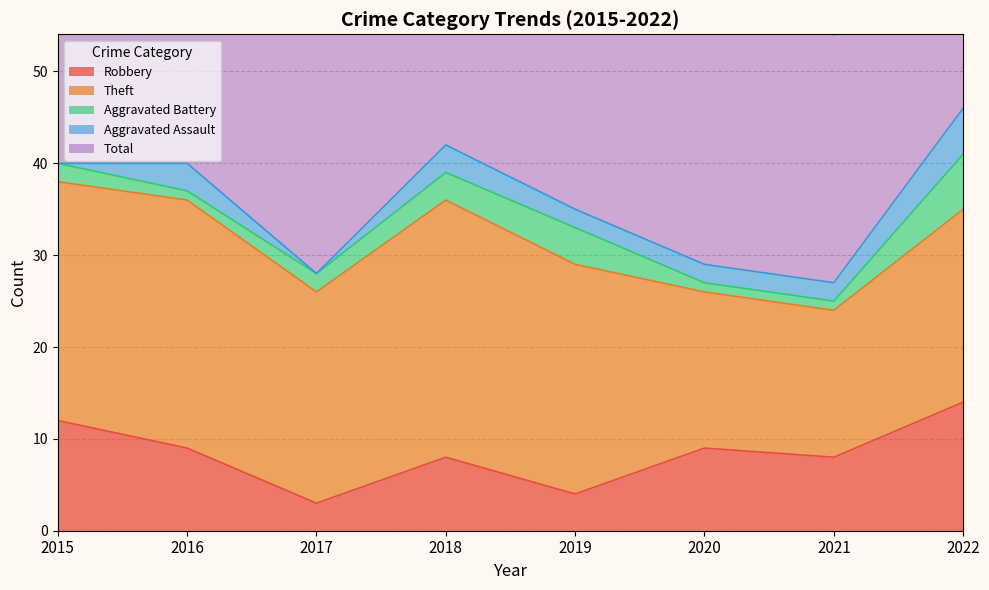

What is the value of the Total point at the 3rd from the left?

30